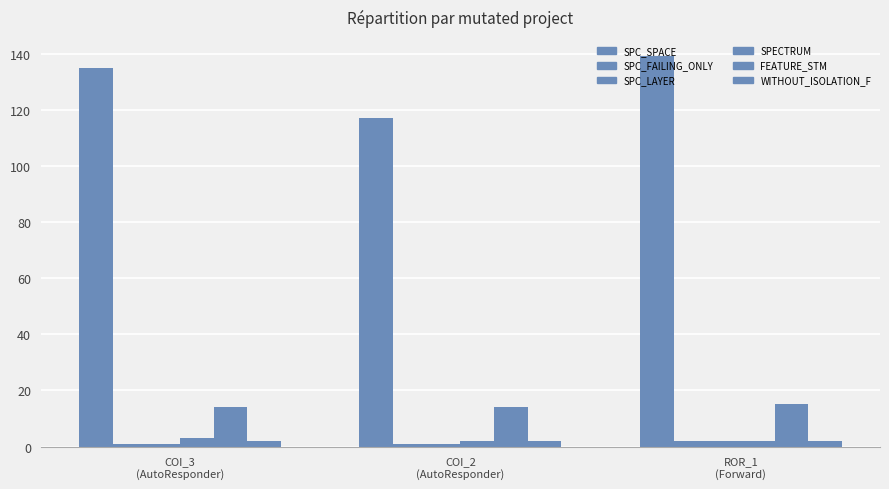

What is the smallest value displayed?

1